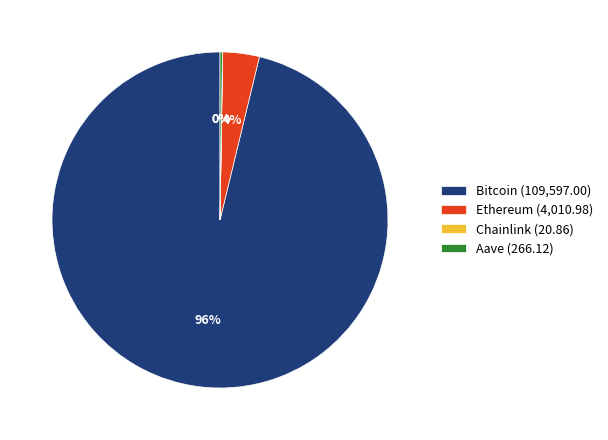

What percentage is the Bitcoin slice, to the nearest percent?

96%